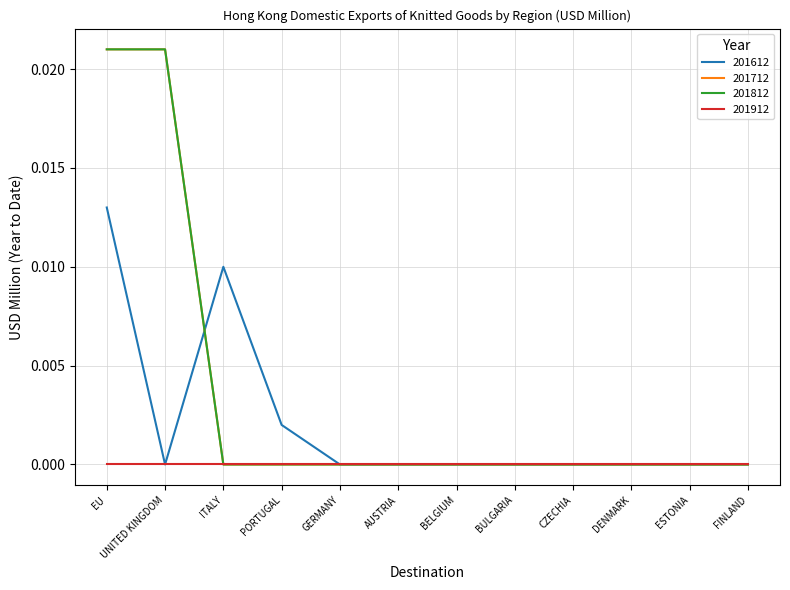

The value of 201612 at ESTONIA is -0.0. True or false?

False